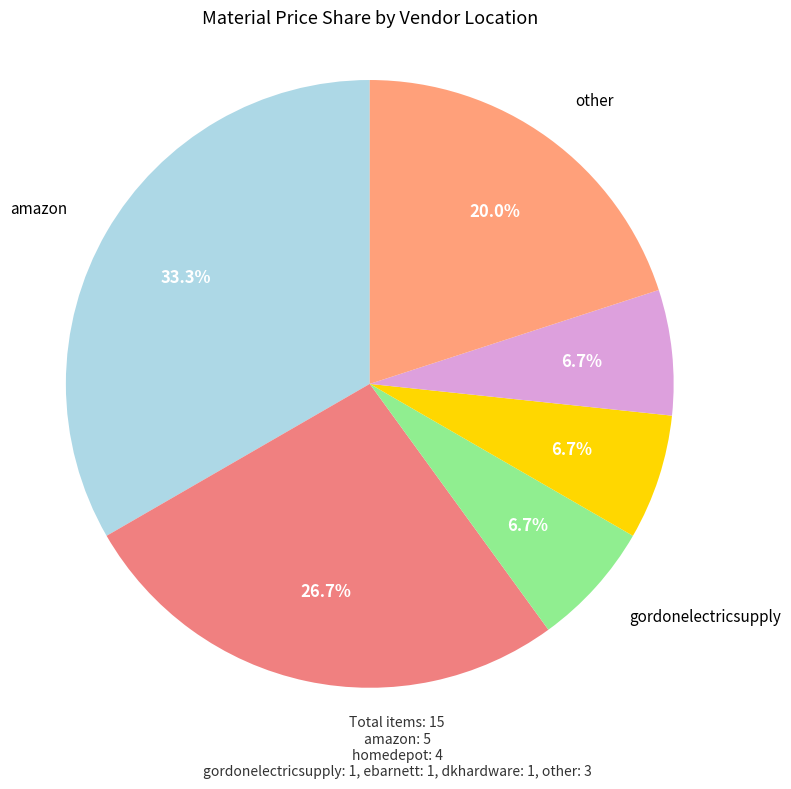

How many segments does this pie chart have?

6